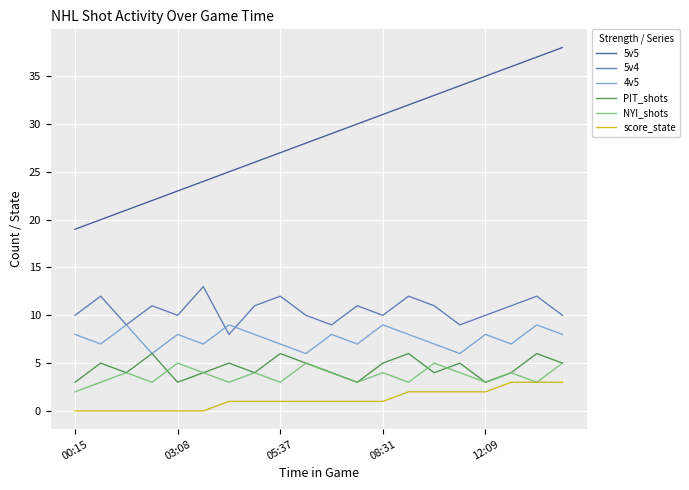

Which series has the largest total across all categories?

5v5